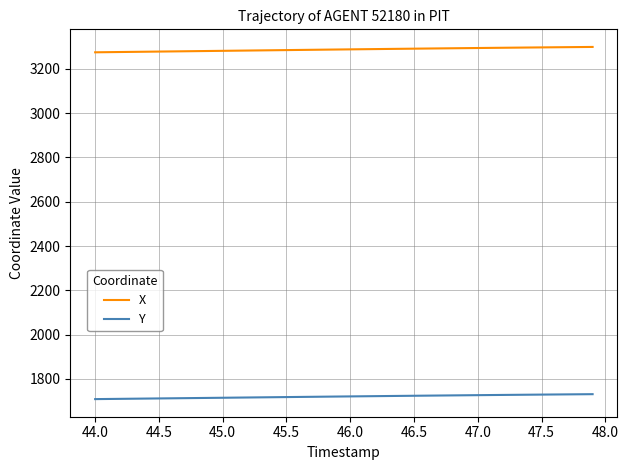

Rank the series by their maximum value, from lowest to highest.

Y, X